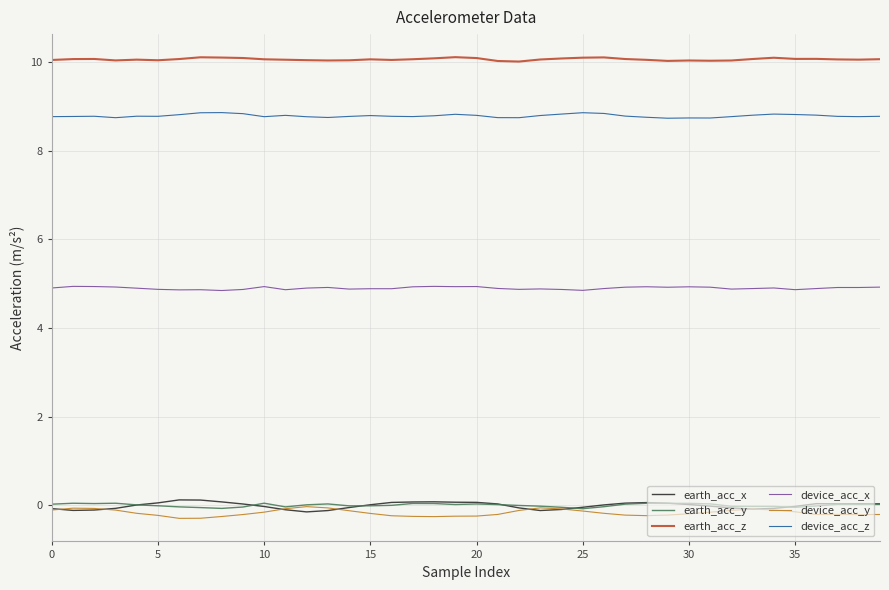

True or false: earth_acc_x and device_acc_z cross at least once.

False